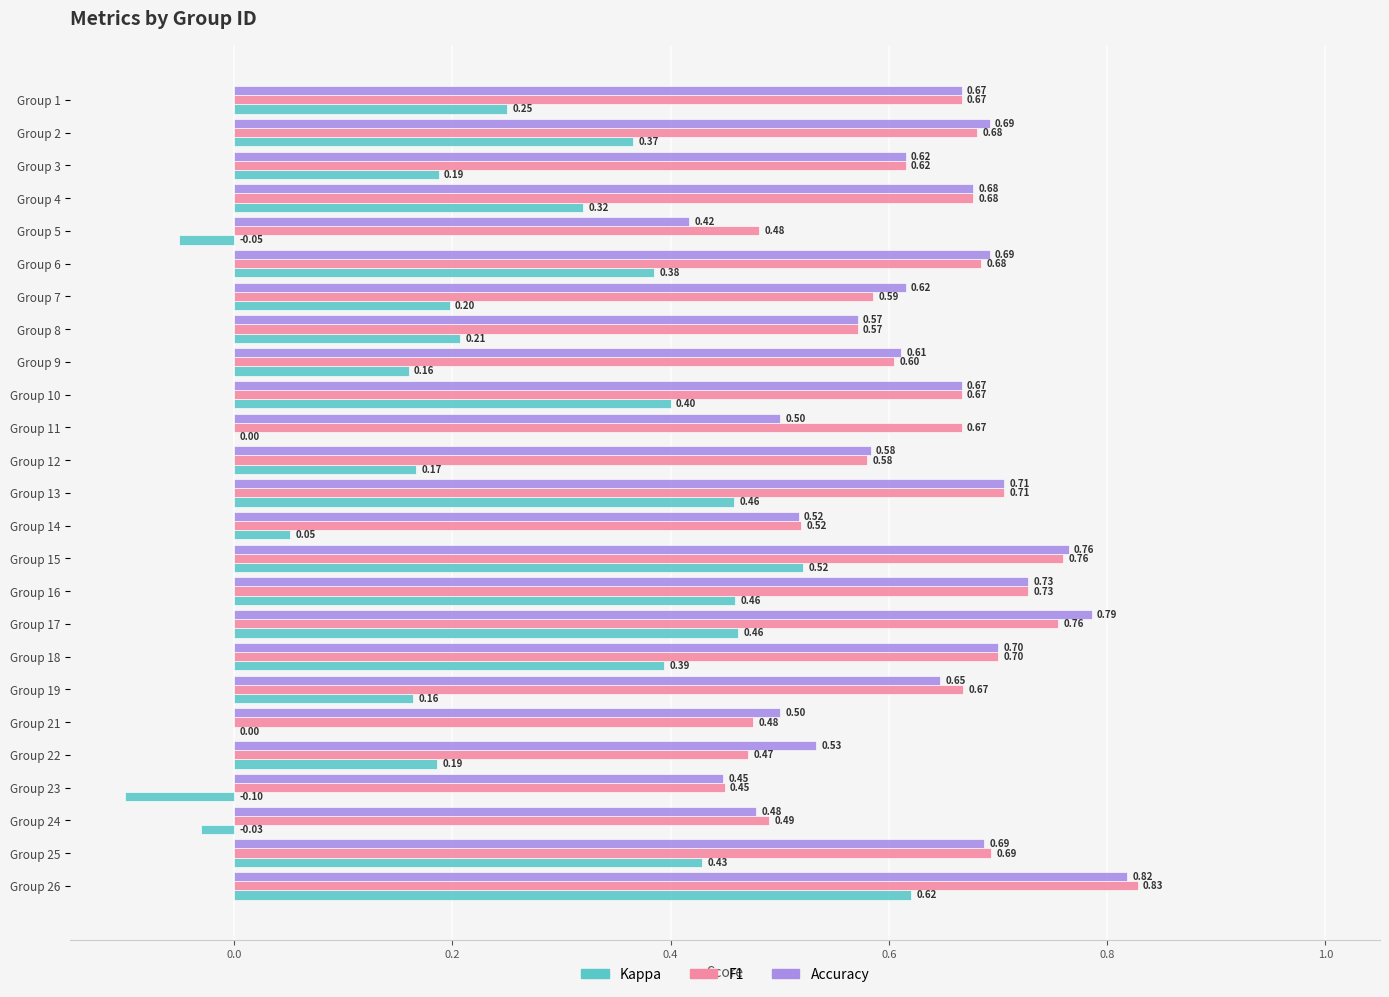

What is the total value across all series at Group 6?

1.8